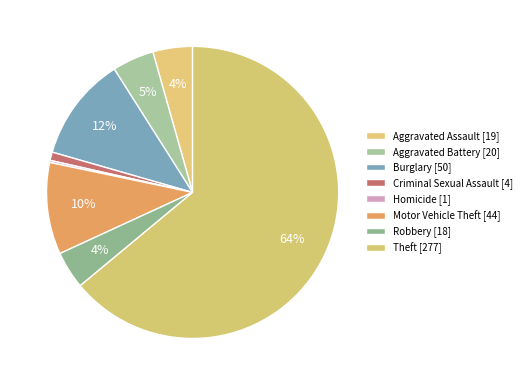

What is the total percentage of Robbery and Motor Vehicle Theft?

14.3%